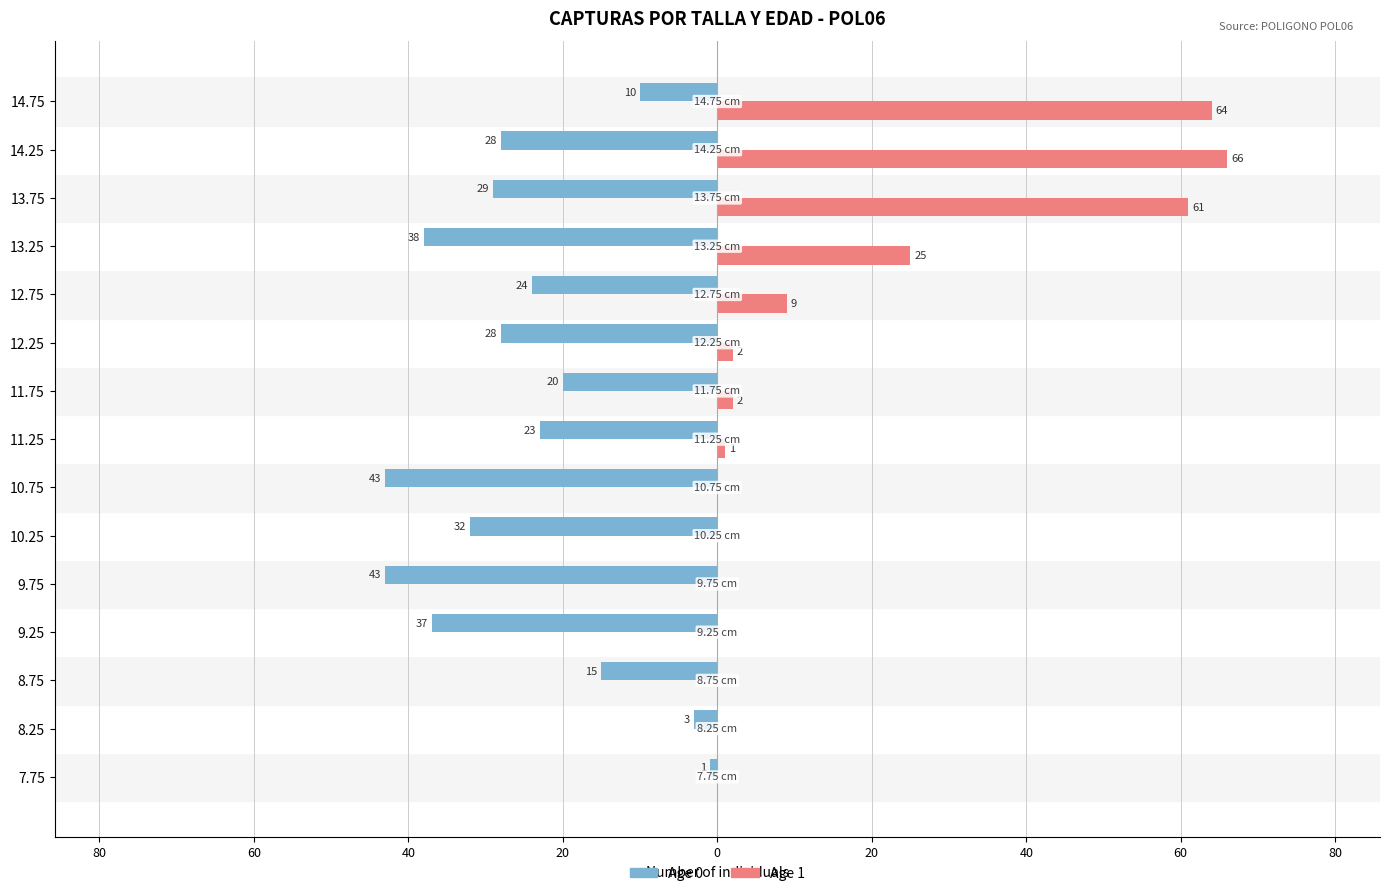

What are all the series names shown in the legend?

Age 0, Age 1